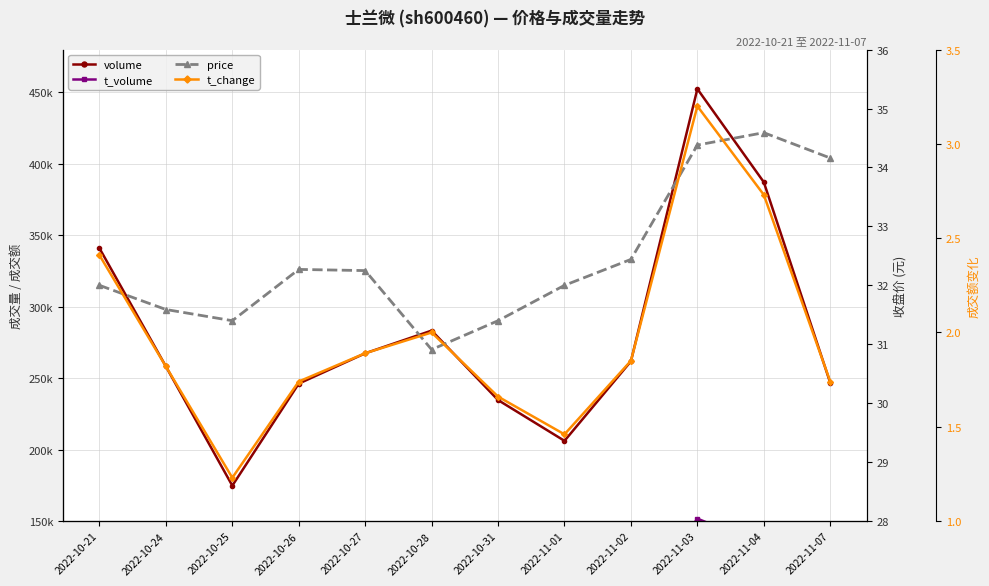

True or false: t_change has more than 1 interior local peaks.

True